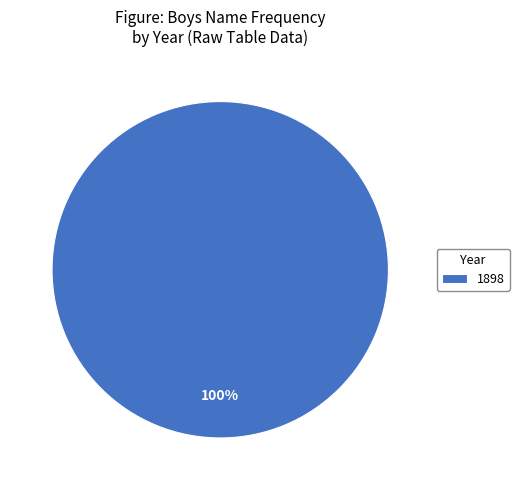

Does 1898 represent more than half of the total?

Yes